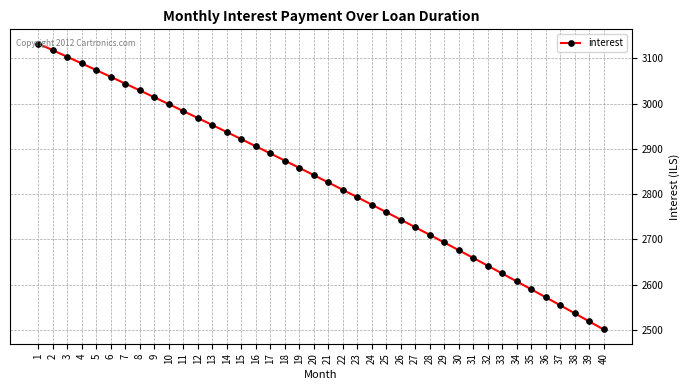

Which label corresponds to the smallest value in the chart?

40